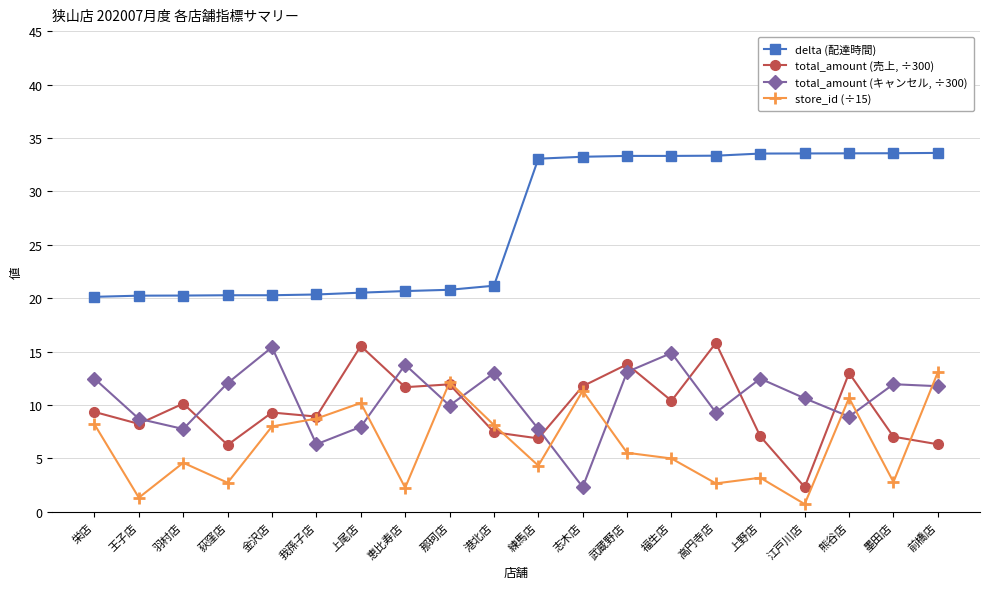

How many lines are shown in the chart?

4